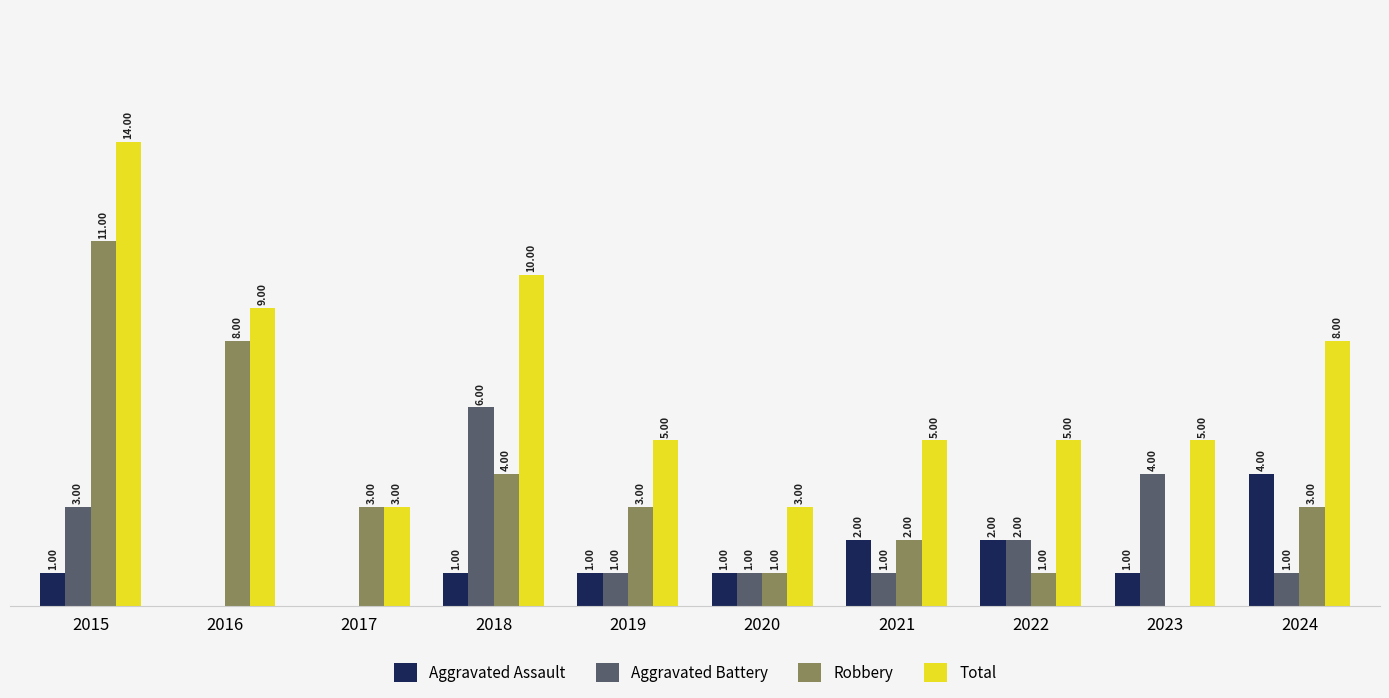

Which series has the largest total across all categories?

Total